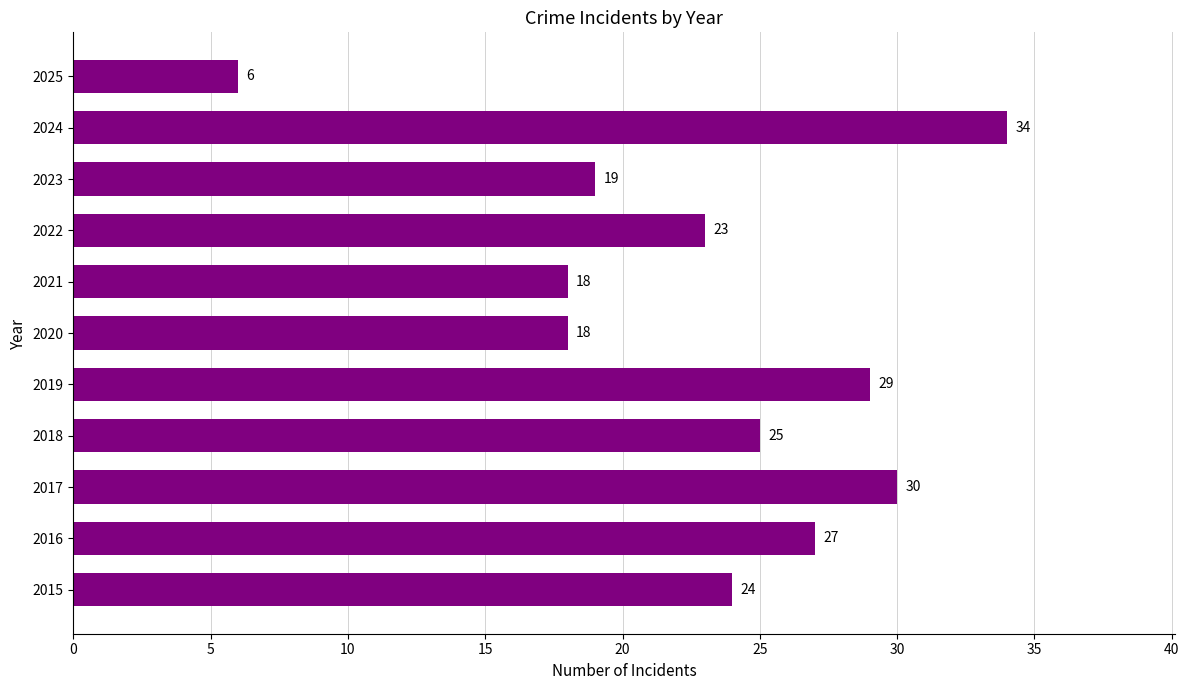

What is the smallest value displayed?

6